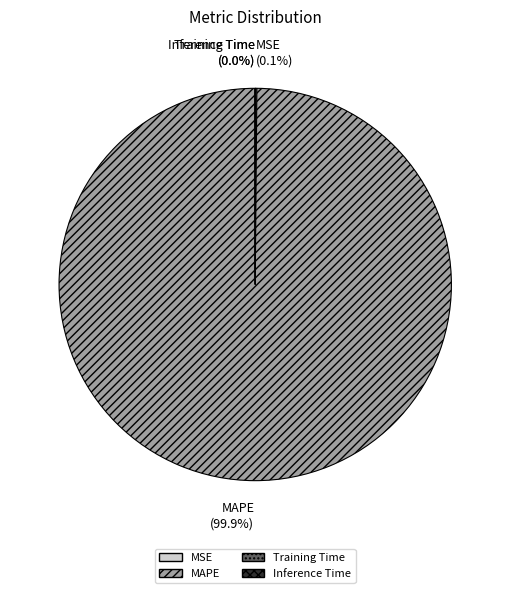

Which slice is the largest?

MAPE